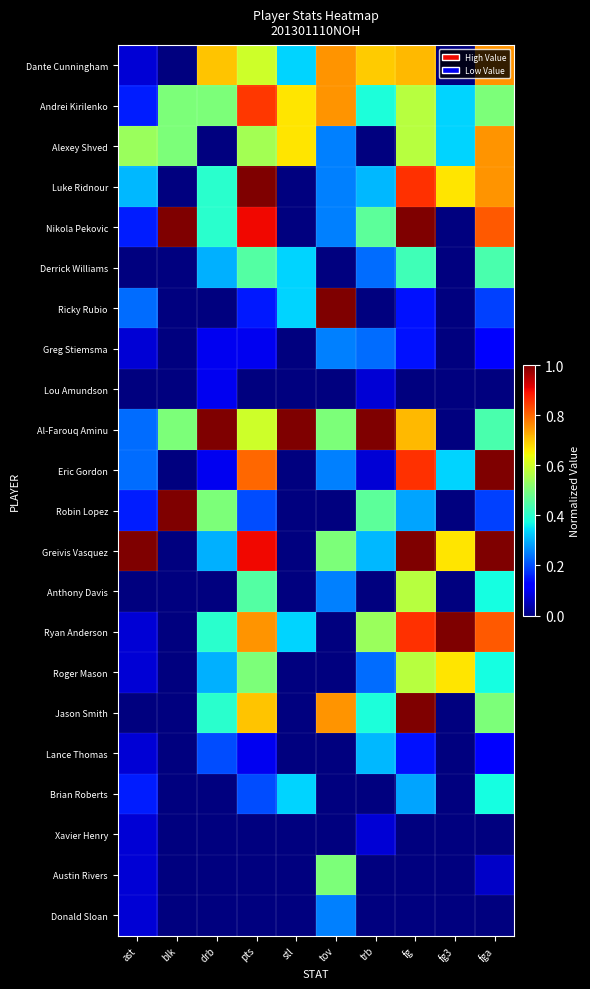

At how many categories does at least one series exceed 0?

10